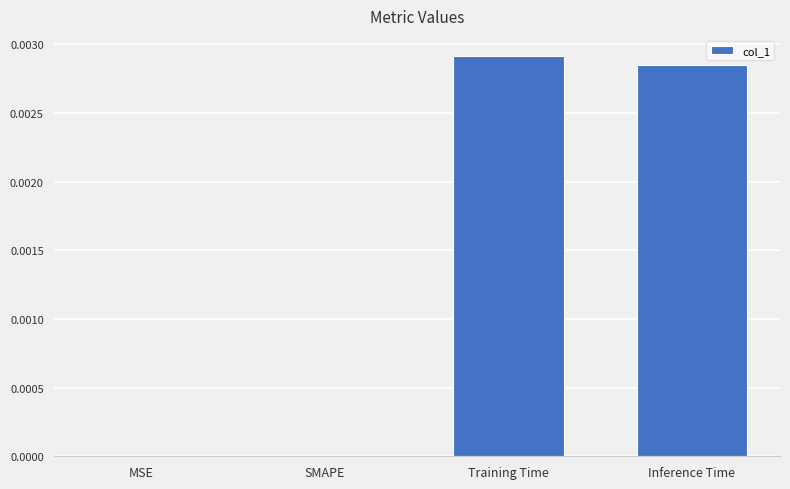

Which label corresponds to the largest value in the chart?

Training Time